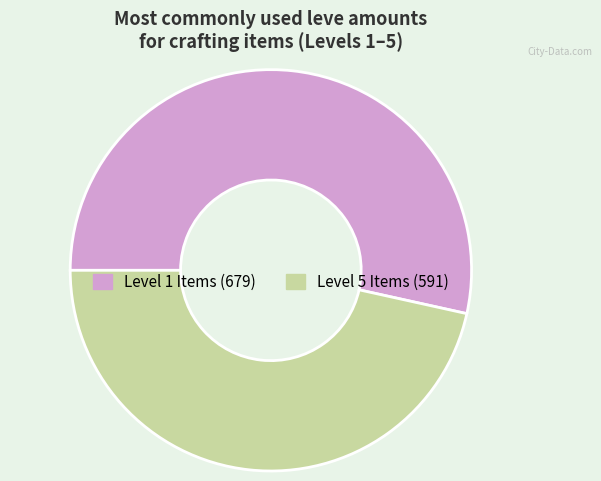

Does any single category account for the majority?

Yes